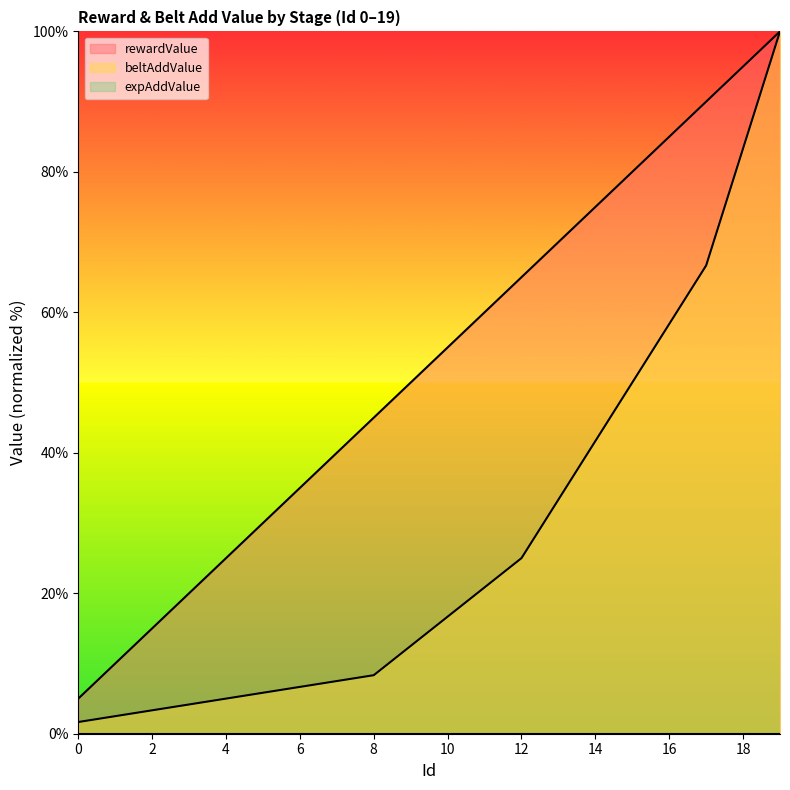

The rewardValue series shows 5.0 at 0. True or false?

True